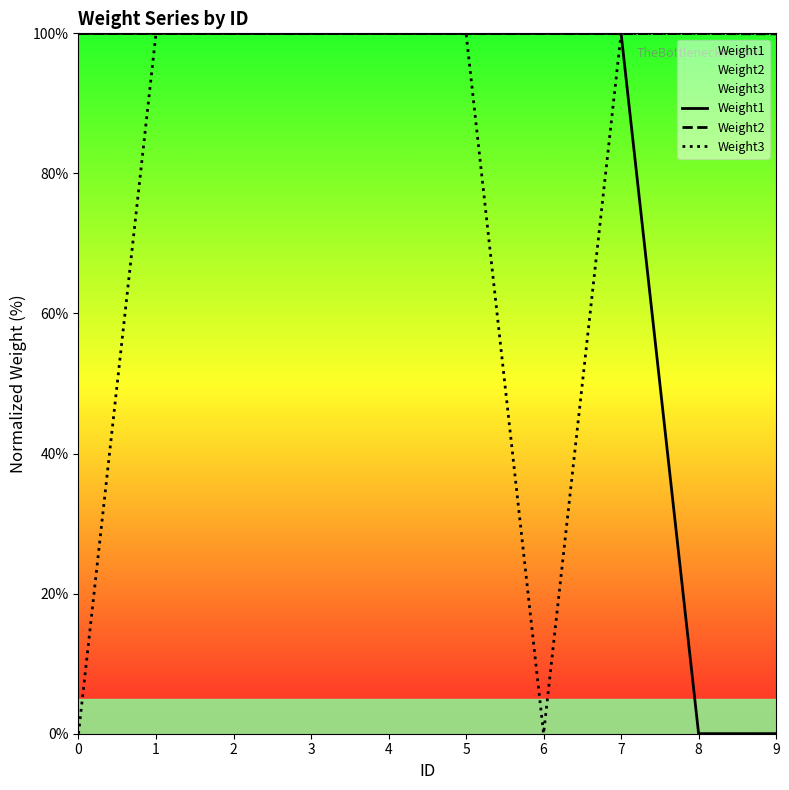

Reading left to right, list all the values displayed in this chart.

Weight1: 100.0	100.0	100.0	100.0	100.0	100.0	100.0	100.0	0.0	0.0
Weight2: 100.0	100.0	100.0	100.0	100.0	100.0	100.0	100.0	100.0	99.9
Weight3: 0.0	100.0	100.0	100.0	100.0	100.0	0.0	100.0	100.0	100.0